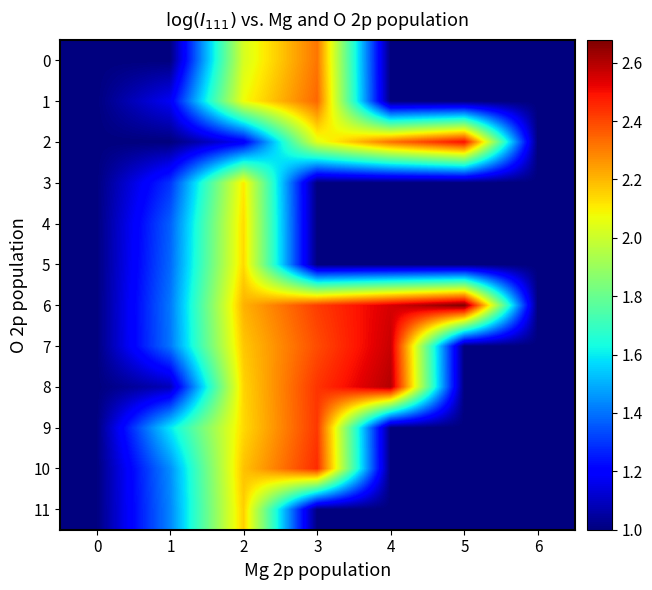

Reading left to right, transcribe all the data shown in this chart.

0: 0=1.0	1=1.0	2=2.0	3=2.3	4=1.0	5=1.0	6=1.0
1: 0=1.0	1=1.2	2=2.1	3=2.3	4=1.0	5=1.0	6=1.0
2: 0=1.0	1=1.0	2=1.2	3=2.0	4=2.3	5=2.5	6=1.0
3: 0=1.0	1=1.3	2=2.1	3=1.0	4=1.0	5=1.0	6=1.0
4: 0=1.0	1=1.4	2=2.1	3=1.0	4=1.0	5=1.0	6=1.0
5: 0=1.0	1=1.4	2=2.1	3=1.0	4=1.0	5=1.0	6=1.0
6: 0=1.0	1=1.4	2=2.2	3=2.4	4=2.6	5=2.7	6=1.0
7: 0=1.0	1=1.4	2=2.2	3=2.4	4=2.6	5=1.0	6=1.0
8: 0=1.0	1=1.1	2=2.1	3=2.4	4=2.6	5=1.0	6=1.0
9: 0=1.0	1=1.6	2=2.1	3=2.4	4=1.0	5=1.0	6=1.0
10: 0=1.0	1=1.4	2=2.2	3=2.4	4=1.0	5=1.0	6=1.0
11: 0=1.0	1=1.4	2=2.2	3=1.0	4=1.0	5=1.0	6=1.0